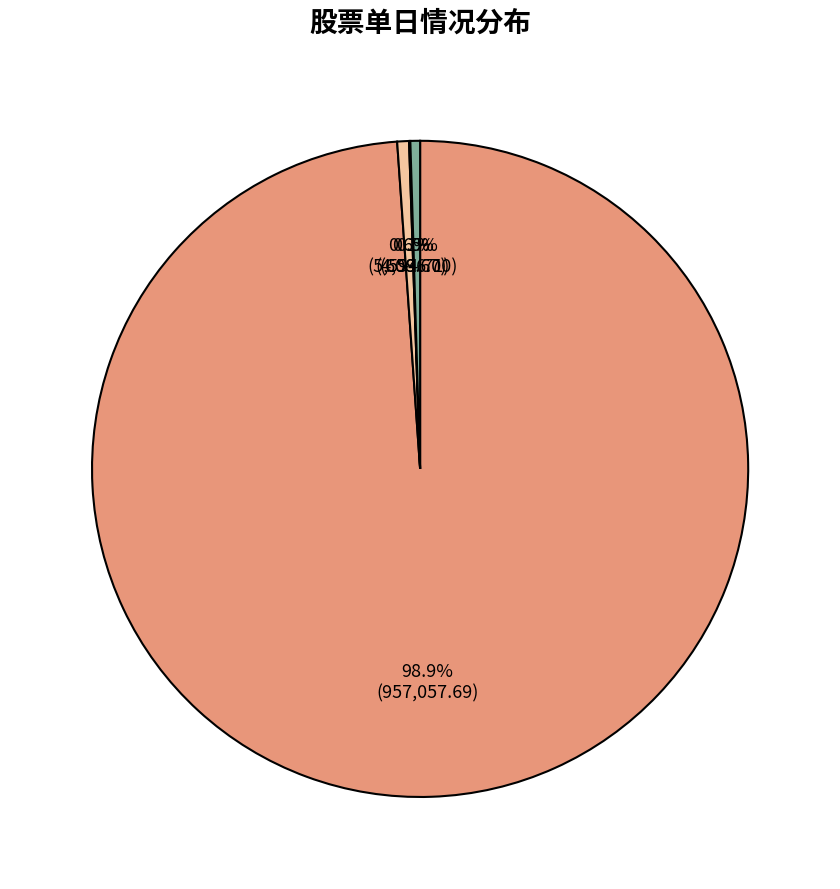

Which category has the biggest portion of the pie?

市价总值